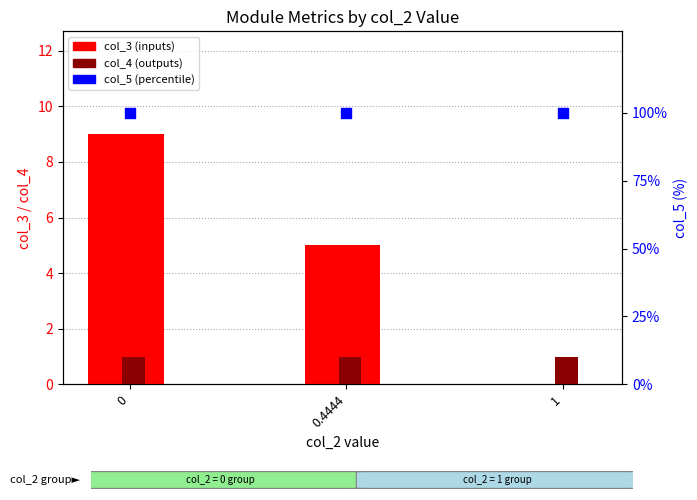

Which series has the largest total across all categories?

col_5 (percentile)